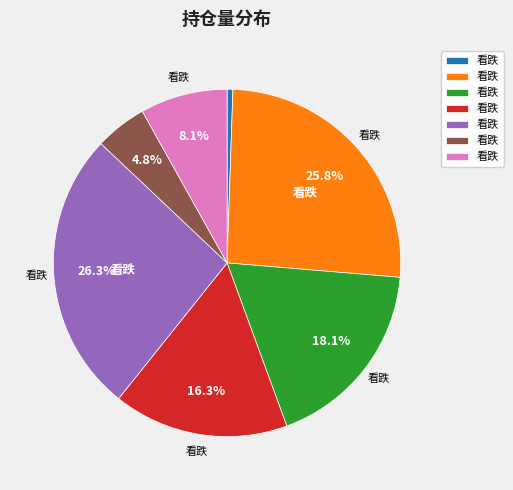

Does any single category account for the majority?

No